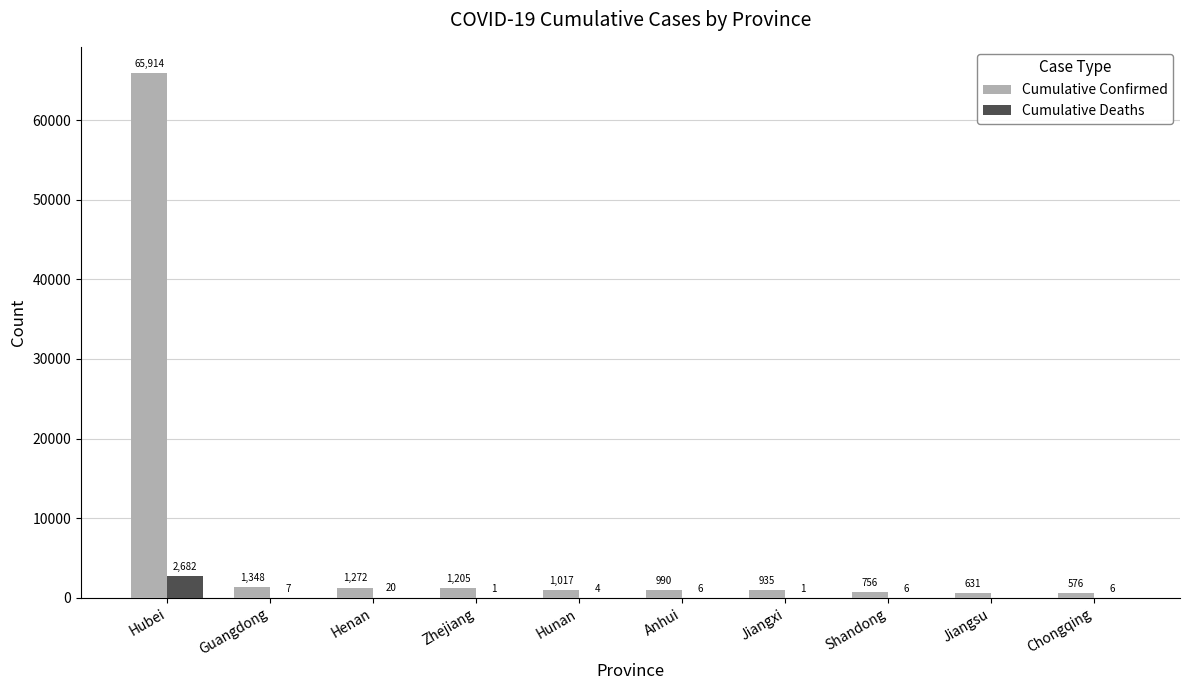

True or false: Cumulative Deaths has a value of 7 at Guangdong.

True